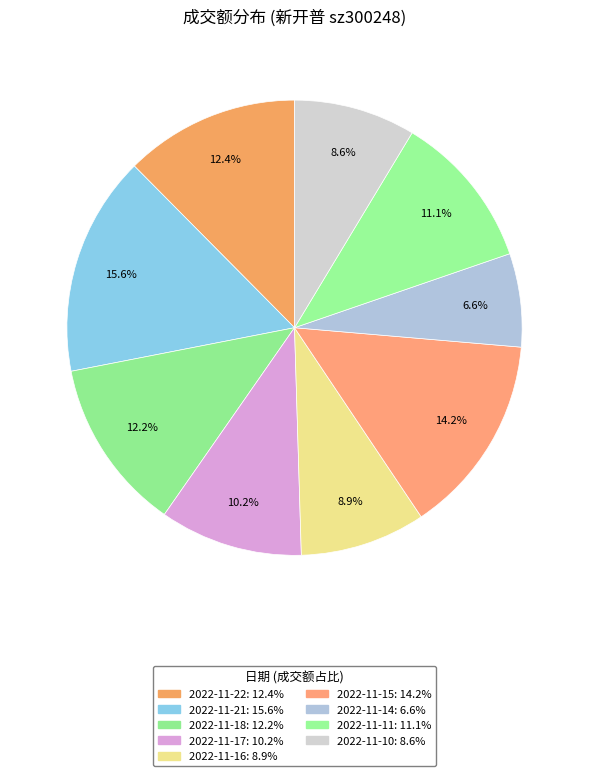

What is the change in value from 2022-11-16 to 2022-11-14?

-3848